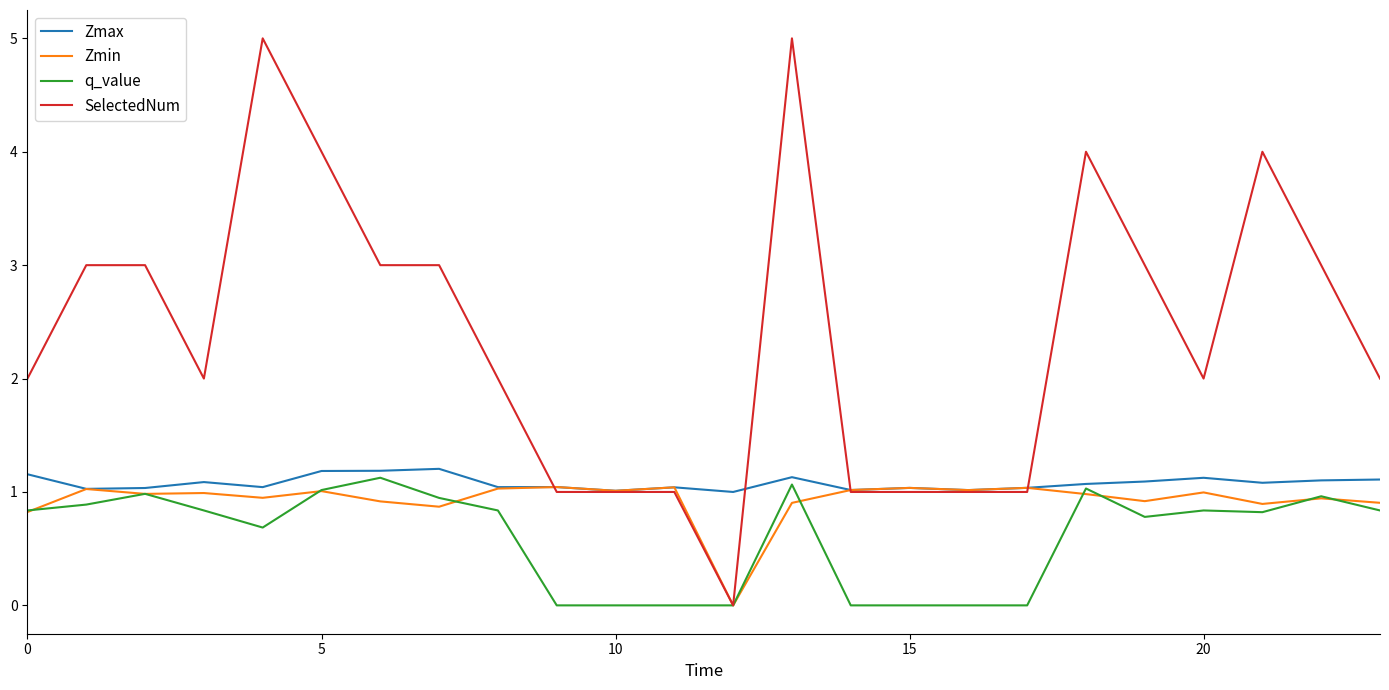

What is the maximum value for q_value?

1.1